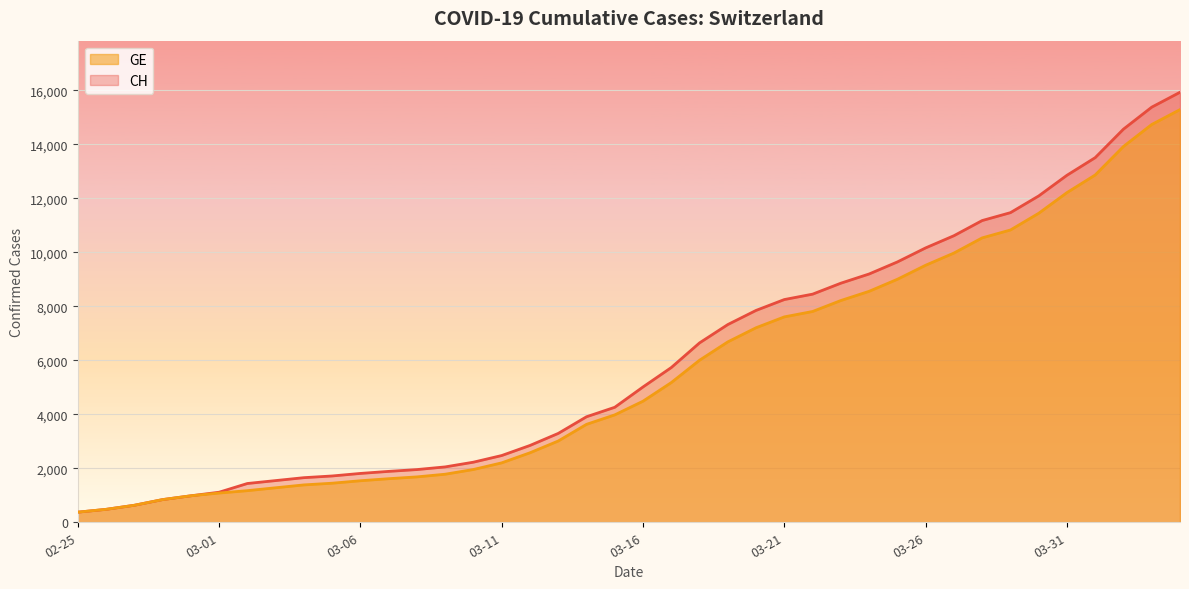

The CH series shows 630 at 2020-02-27. True or false?

True